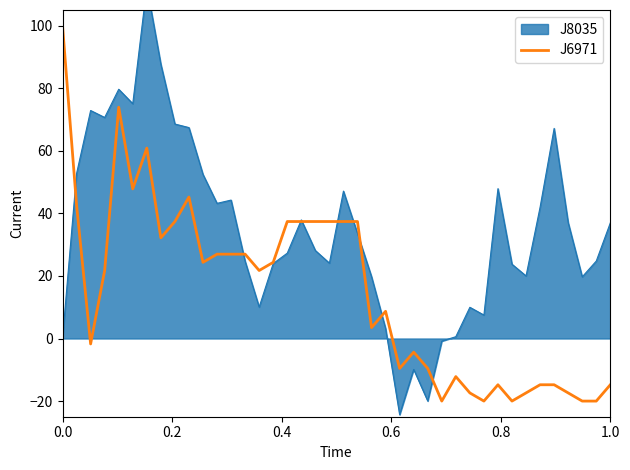

What is the lowest value of the J6971 series?

-20.0